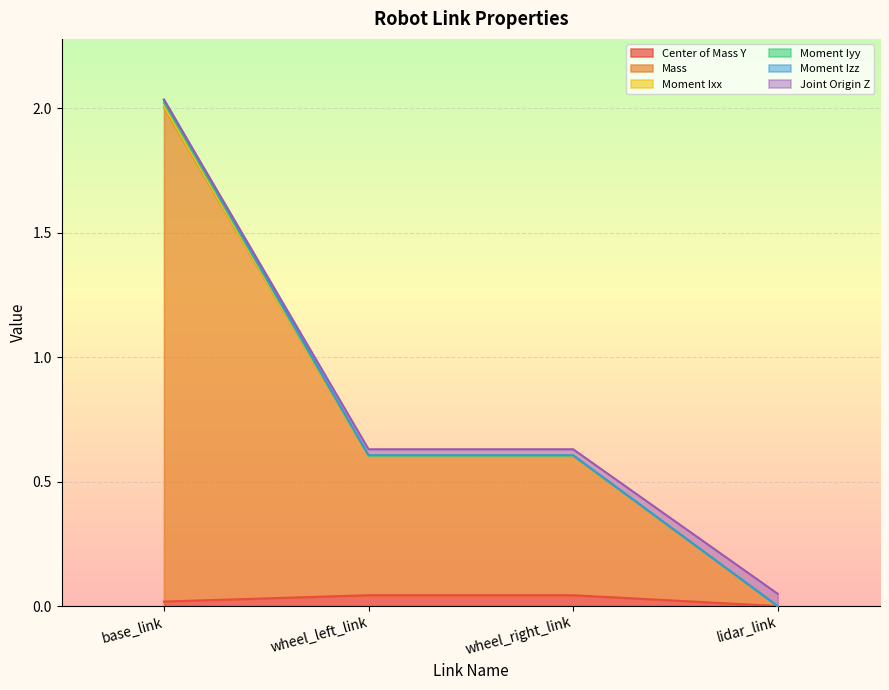

True or false: Moment Ixx and Center of Mass Y cross at least once.

False